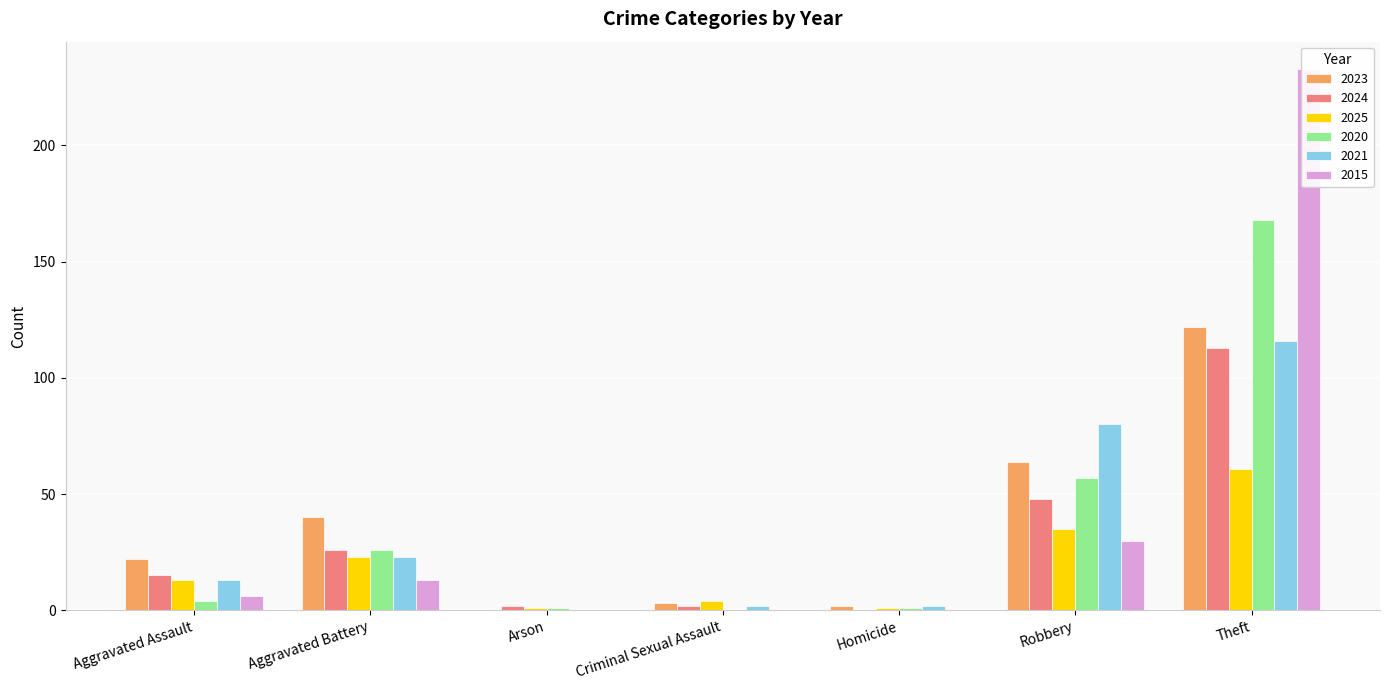

What are all the series names shown in the legend?

2023, 2024, 2025, 2020, 2021, 2015